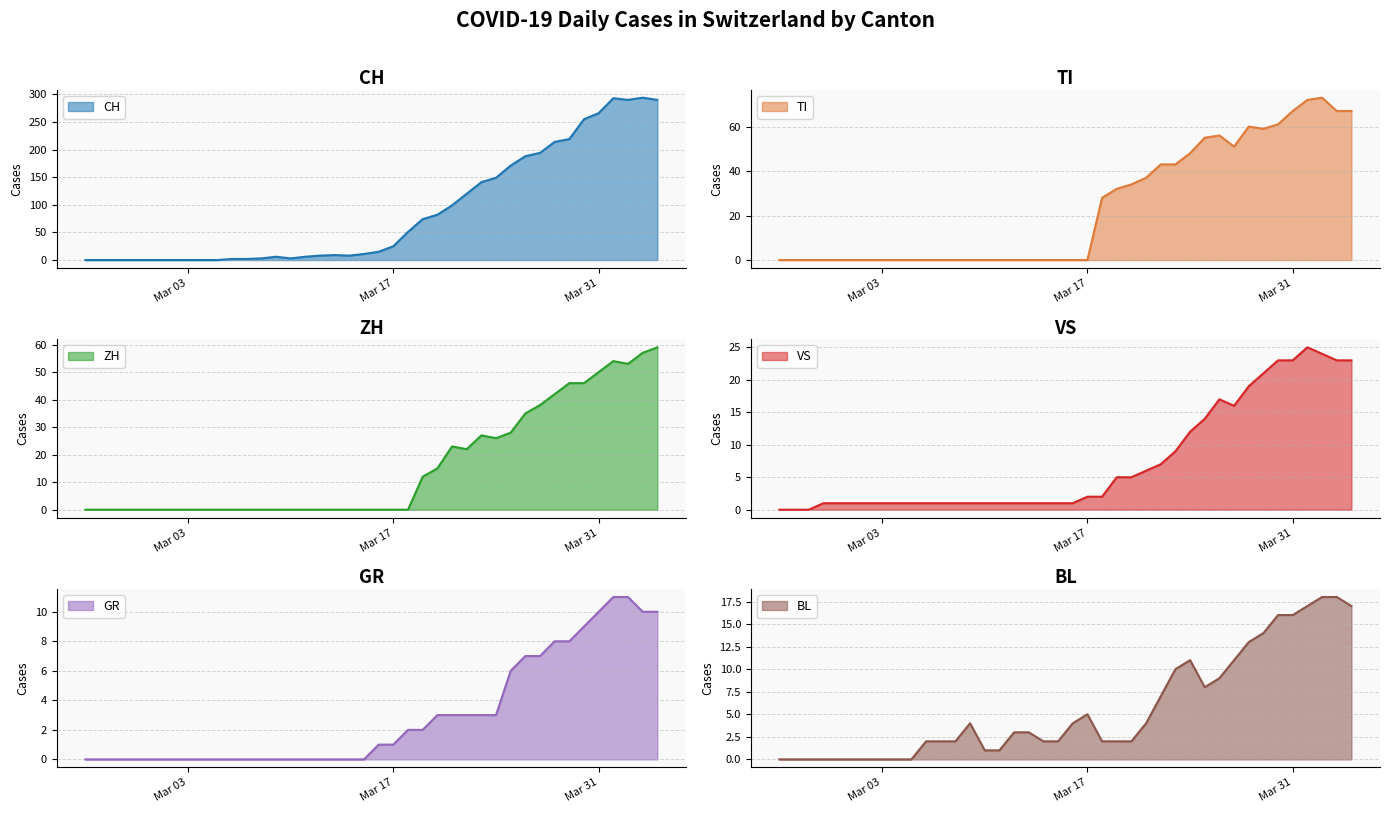

True or false: ZH and GR cross at least once.

True